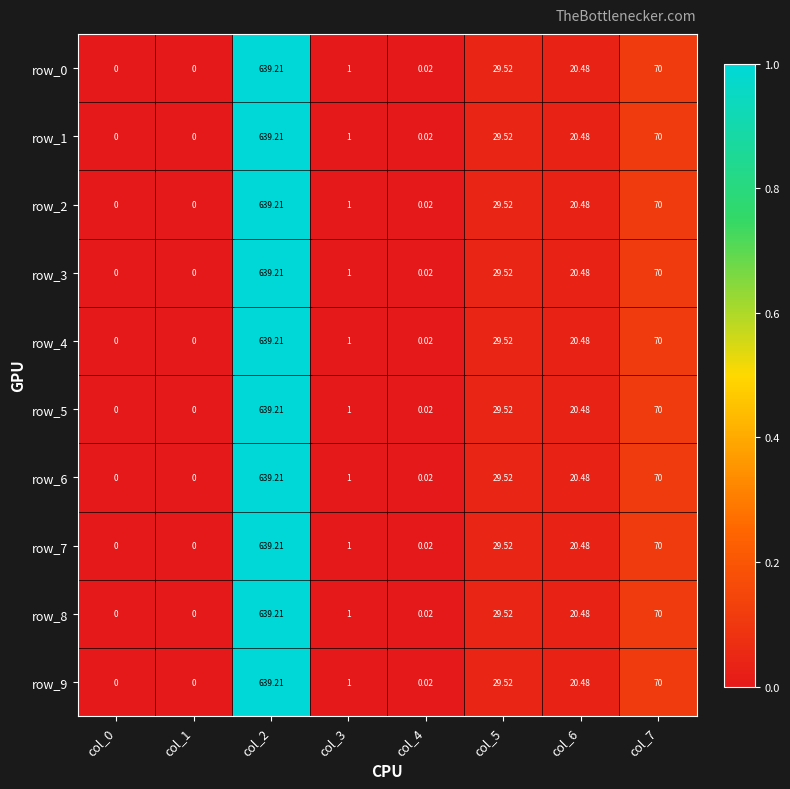

Which label corresponds to the smallest value in the chart?

col_0